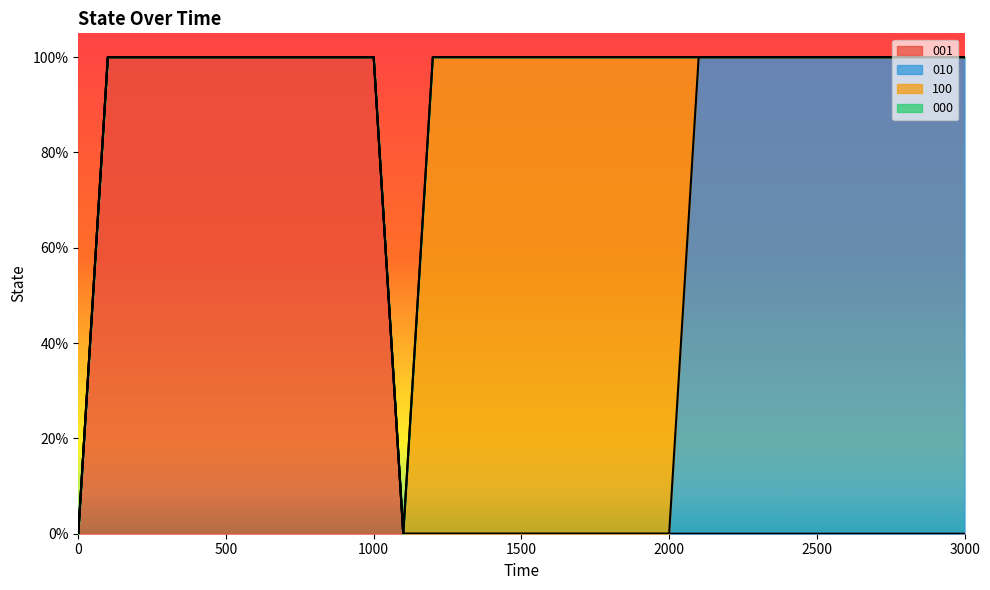

Reading left to right, list all the values displayed in this chart.

001: 0=0	100=1	200=1	300=1	400=1	500=1	600=1	700=1	800=1	900=1	1000=1	1100=0	1200=0	1300=0	1400=0	1500=0	1600=0	1700=0	1800=0	1900=0	2000=0	2100=0	2200=0	2300=0	2400=0	2500=0	2600=0	2700=0	2800=0	2900=0	3000=0
010: 0=0	100=0	200=0	300=0	400=0	500=0	600=0	700=0	800=0	900=0	1000=0	1100=0	1200=0	1300=0	1400=0	1500=0	1600=0	1700=0	1800=0	1900=0	2000=0	2100=1	2200=1	2300=1	2400=1	2500=1	2600=1	2700=1	2800=1	2900=1	3000=1
100: 0=0	100=0	200=0	300=0	400=0	500=0	600=0	700=0	800=0	900=0	1000=0	1100=0	1200=1	1300=1	1400=1	1500=1	1600=1	1700=1	1800=1	1900=1	2000=1	2100=0	2200=0	2300=0	2400=0	2500=0	2600=0	2700=0	2800=0	2900=0	3000=0
000: 0=0	100=0	200=0	300=0	400=0	500=0	600=0	700=0	800=0	900=0	1000=0	1100=0	1200=0	1300=0	1400=0	1500=0	1600=0	1700=0	1800=0	1900=0	2000=0	2100=0	2200=0	2300=0	2400=0	2500=0	2600=0	2700=0	2800=0	2900=0	3000=0